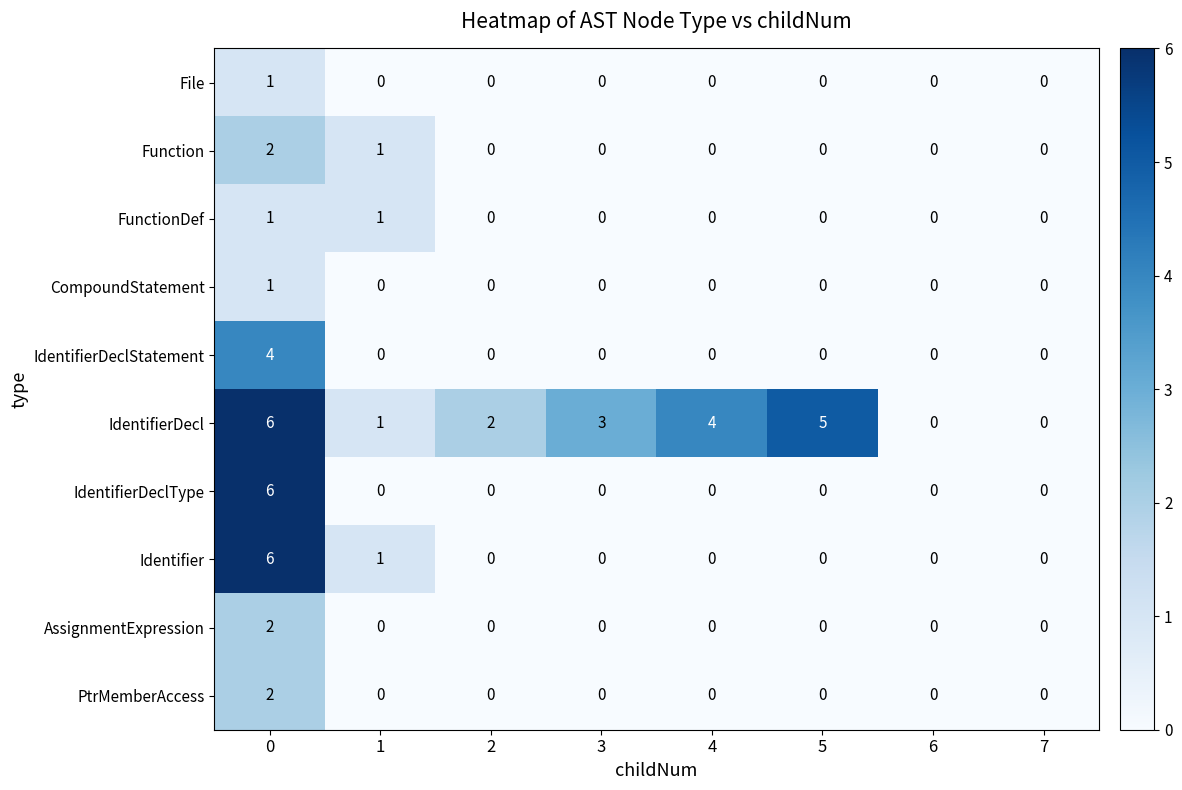

Which series has the largest total across all categories?

IdentifierDecl